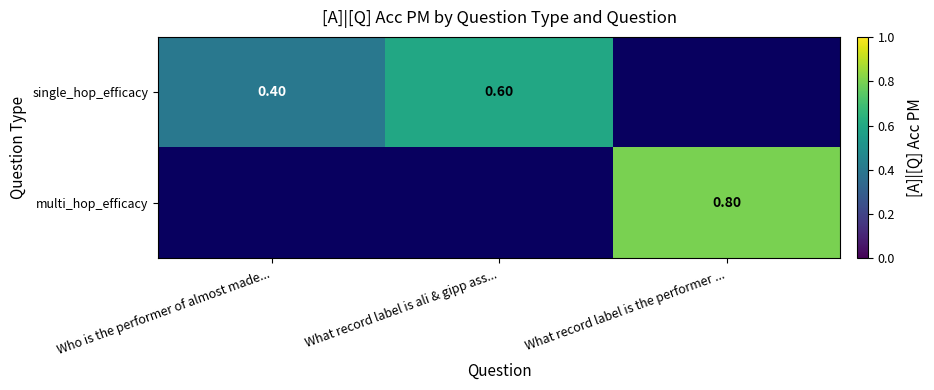

List the series in order of their peak value, lowest first.

single_hop_efficacy, multi_hop_efficacy